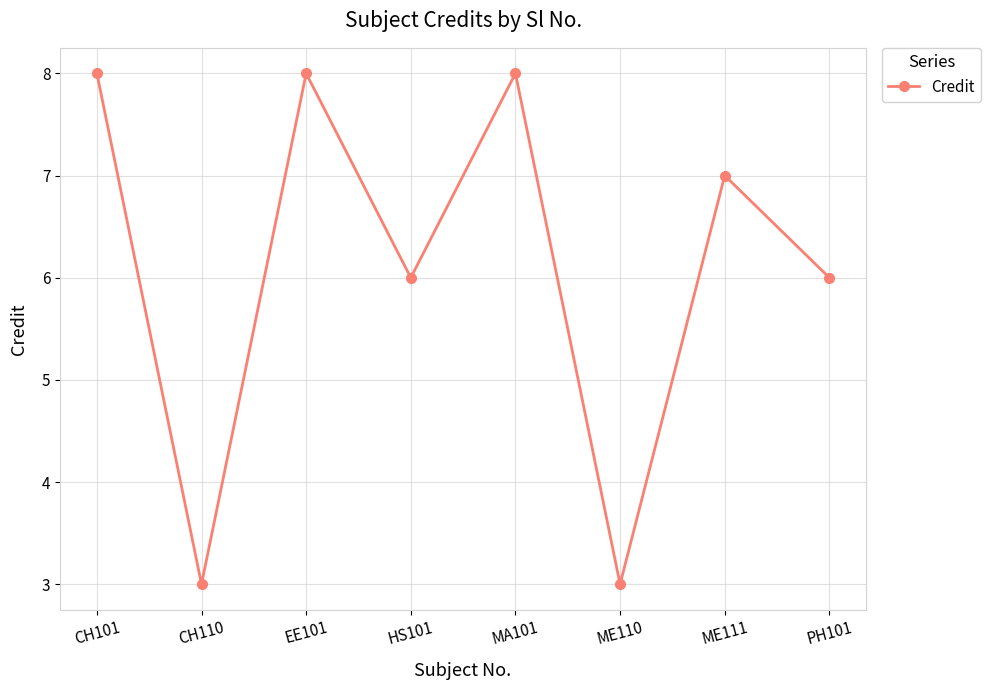

Does the chart display data point markers on the line(s)?

Yes